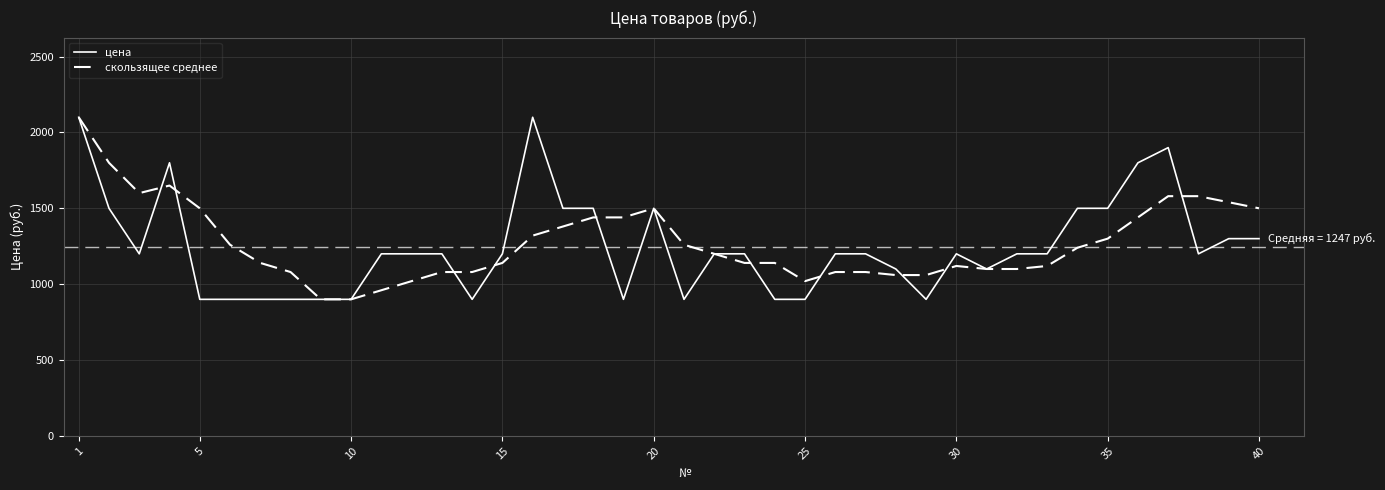

Which series has the largest range (max minus min)?

цена